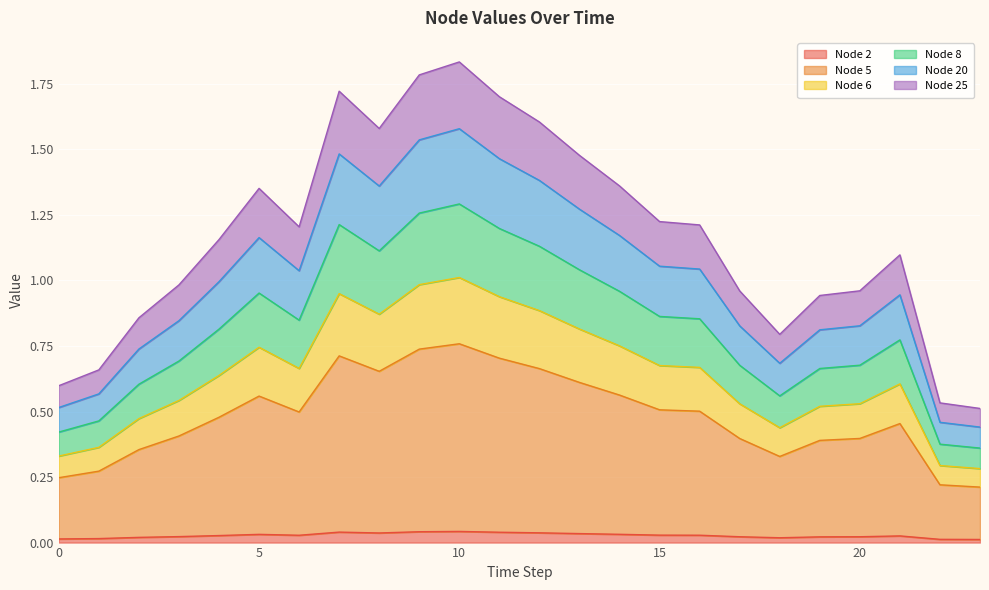

Which series has the largest range (max minus min)?

Node 5